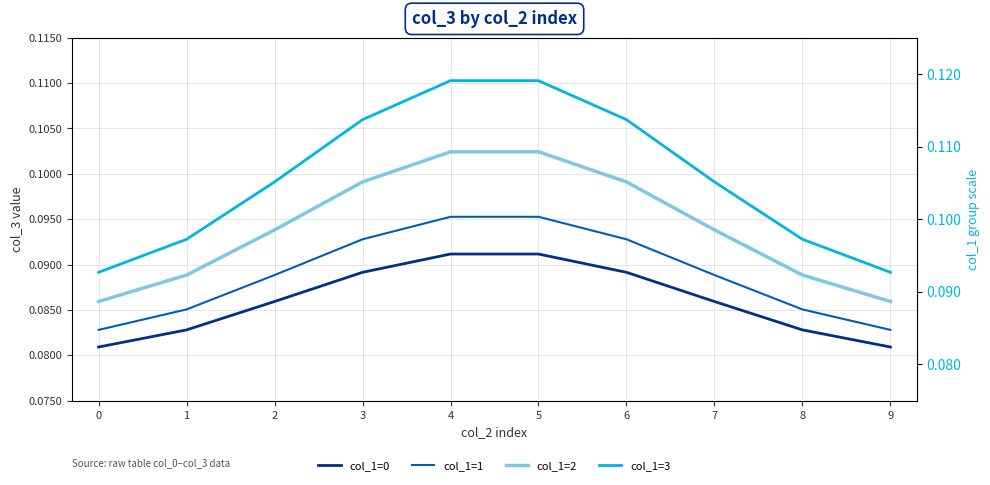

Reading left to right, list all the values displayed in this chart.

col_1=0: 0.1	0.1	0.1	0.1	0.1	0.1	0.1	0.1	0.1	0.1
col_1=1: 0.1	0.1	0.1	0.1	0.1	0.1	0.1	0.1	0.1	0.1
col_1=2: 0.1	0.1	0.1	0.1	0.1	0.1	0.1	0.1	0.1	0.1
col_1=3: 0.1	0.1	0.1	0.1	0.1	0.1	0.1	0.1	0.1	0.1